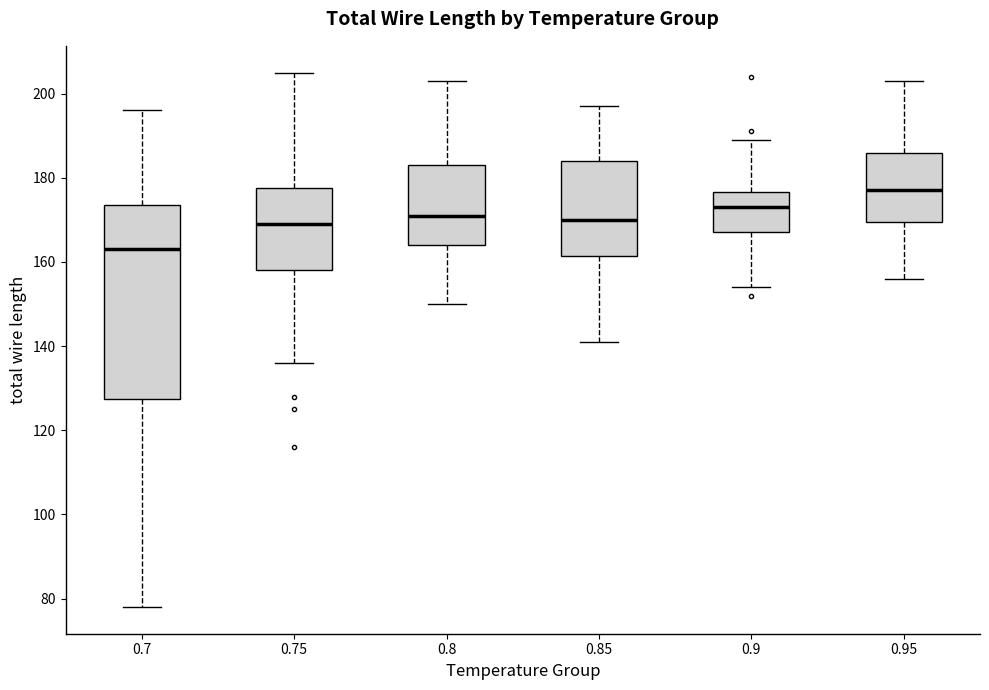

Which box is the tallest, from its lower edge to its upper edge?

0.7